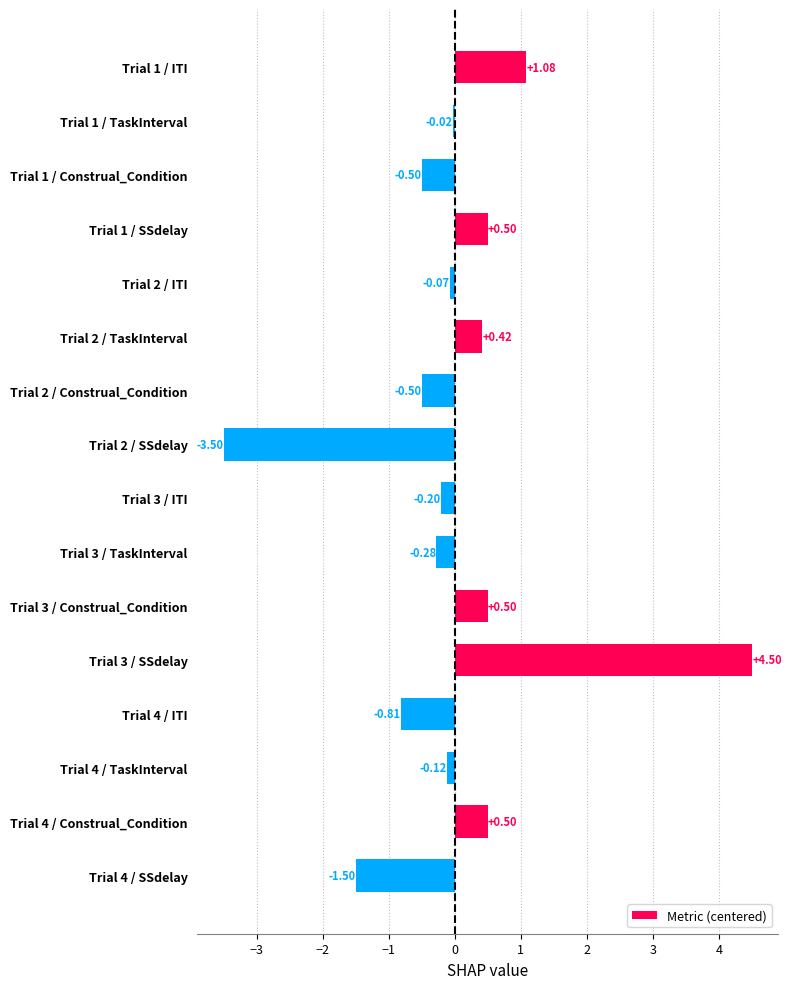

What is the sum of the values at Trial 2 / ITI and Trial 4 / ITI?

-0.9